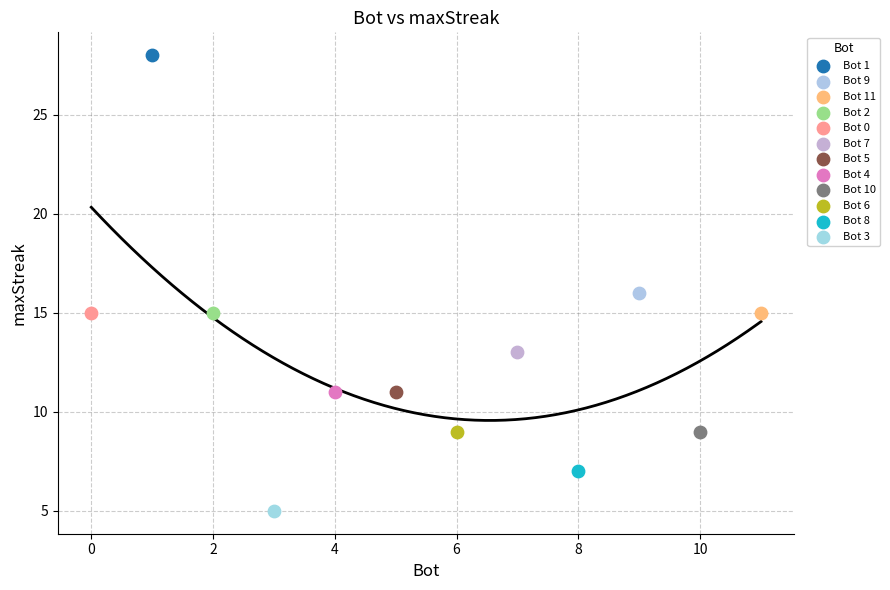

Which series reaches the maximum Y coordinate?

Bot 1